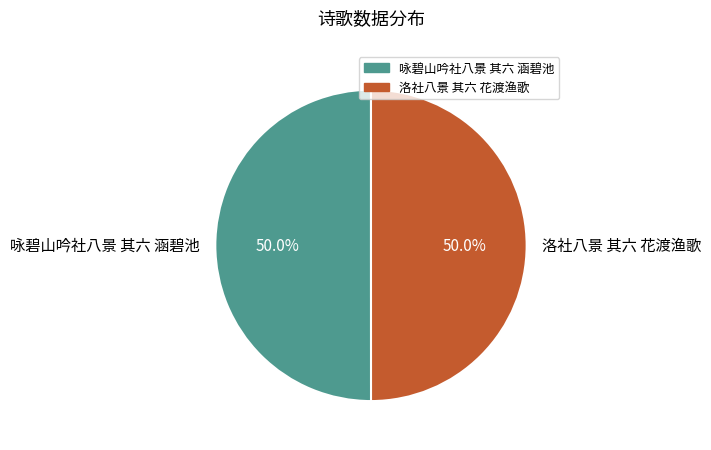

Approximately how many times larger is the value at 洛社八景 其六 花渡渔歌 compared to 咏碧山吟社八景 其六 涵碧池?

1.0